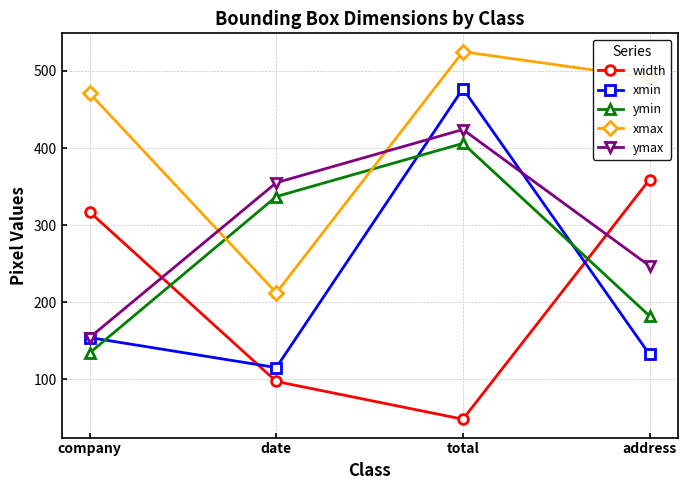

At which category is the sum across all series the highest?

total